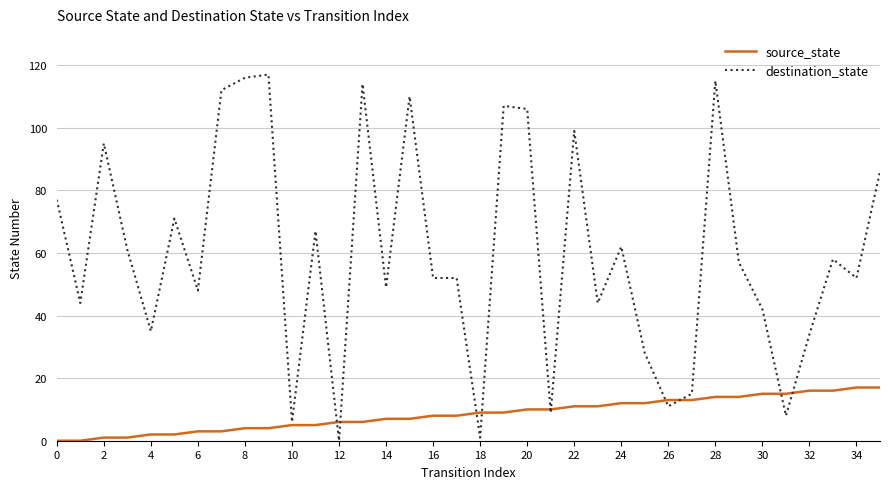

Rank the series by their average value, from lowest to highest.

source_state, destination_state